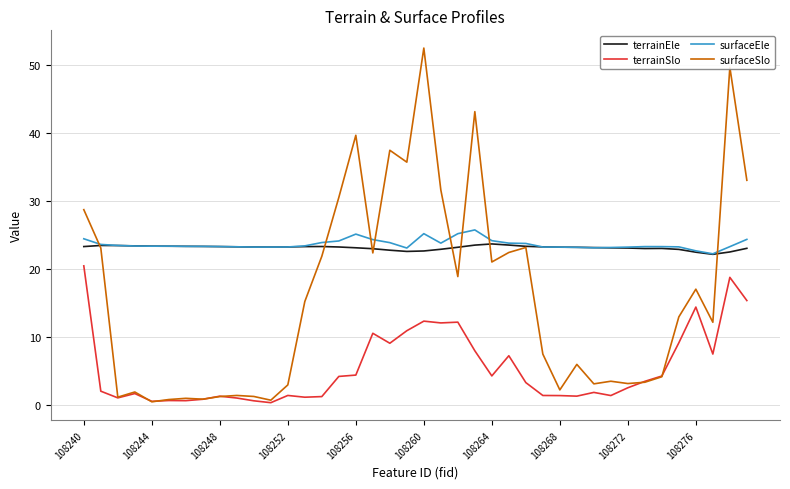

Which series has the widest spread of values?

surfaceSlo